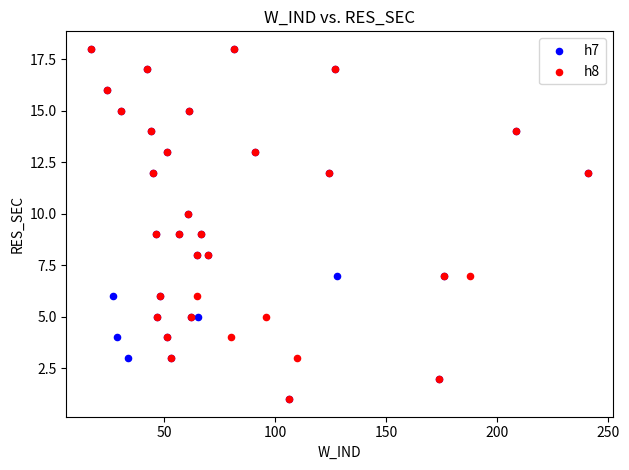

What are all the series names shown in the legend?

h7, h8